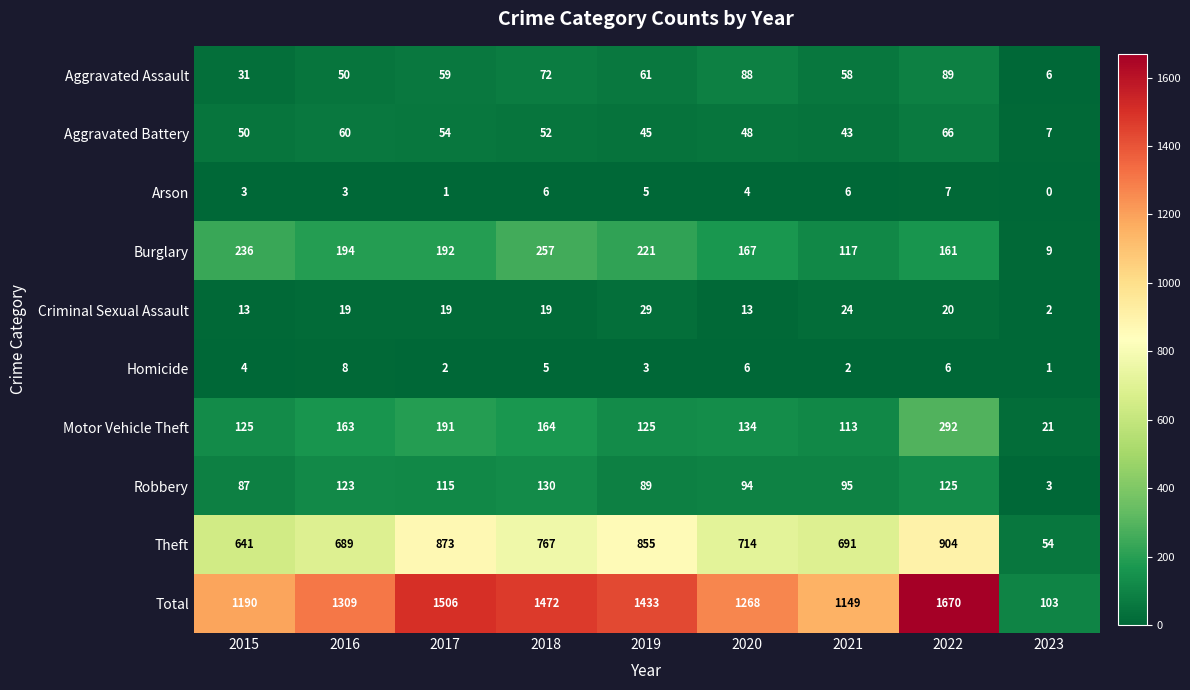

At which category is the sum across all series the highest?

2022